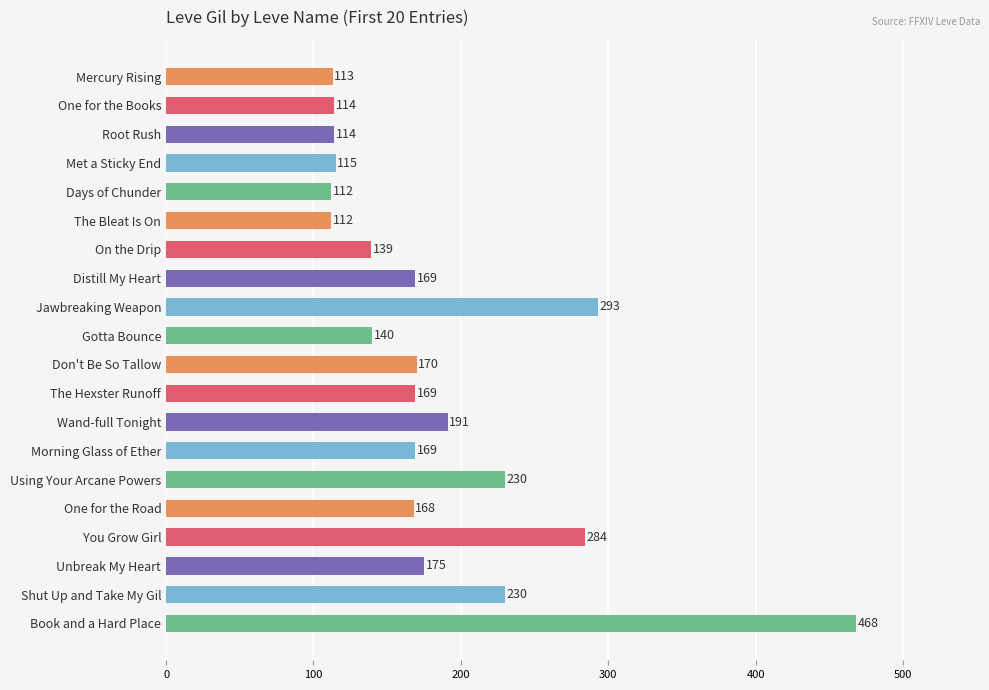

How many data points does each series have?

20